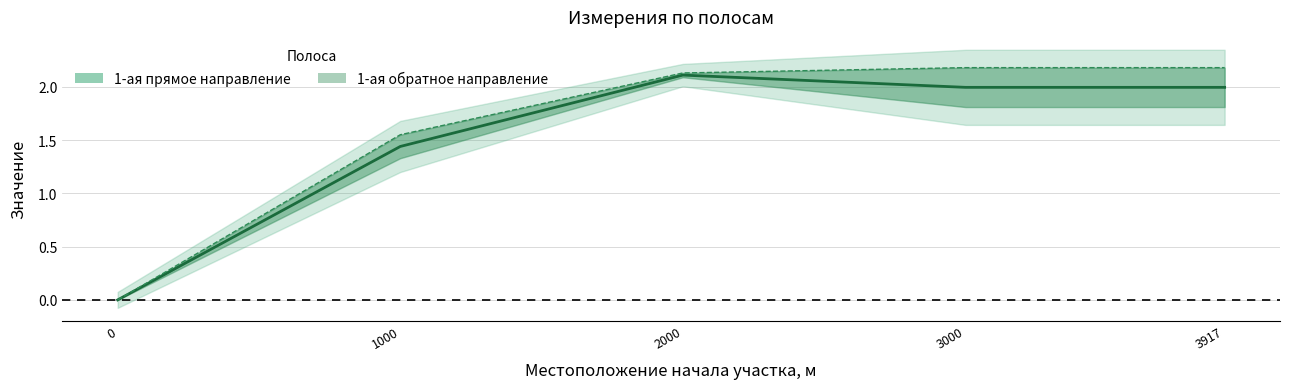

True or false: 1-ая обратное направление and 1-ая прямое направление intersect in this chart.

False